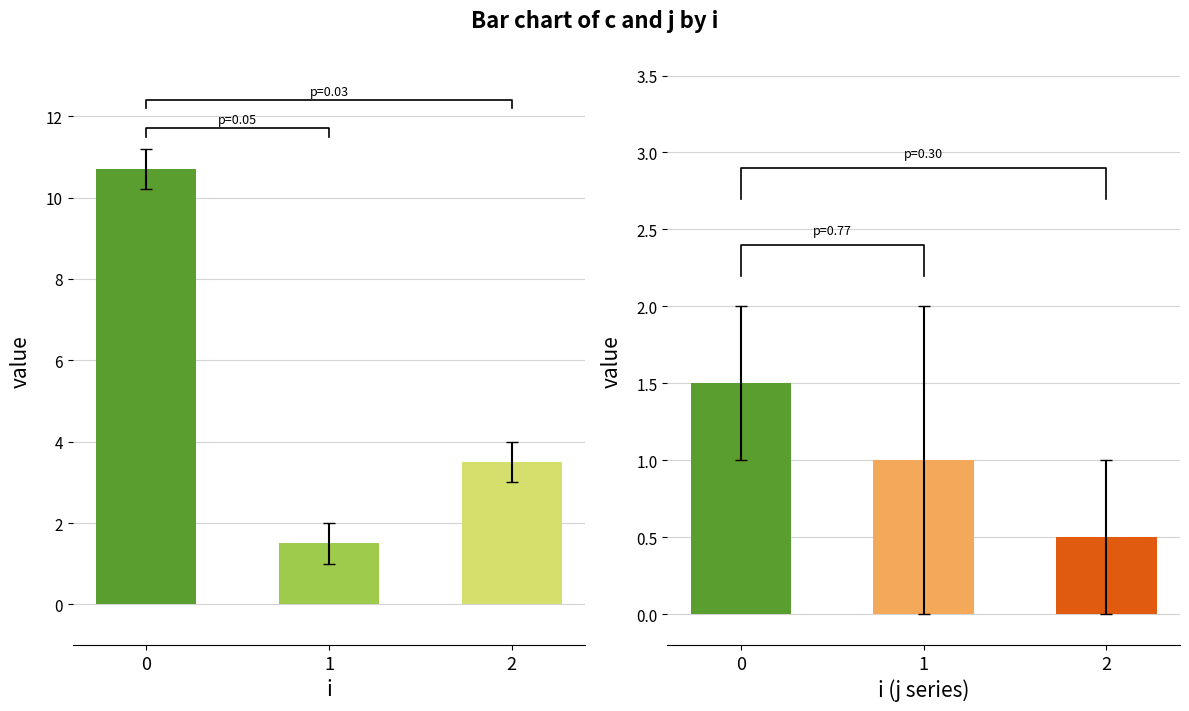

What is the difference between the values at 1 and 2?

2.0